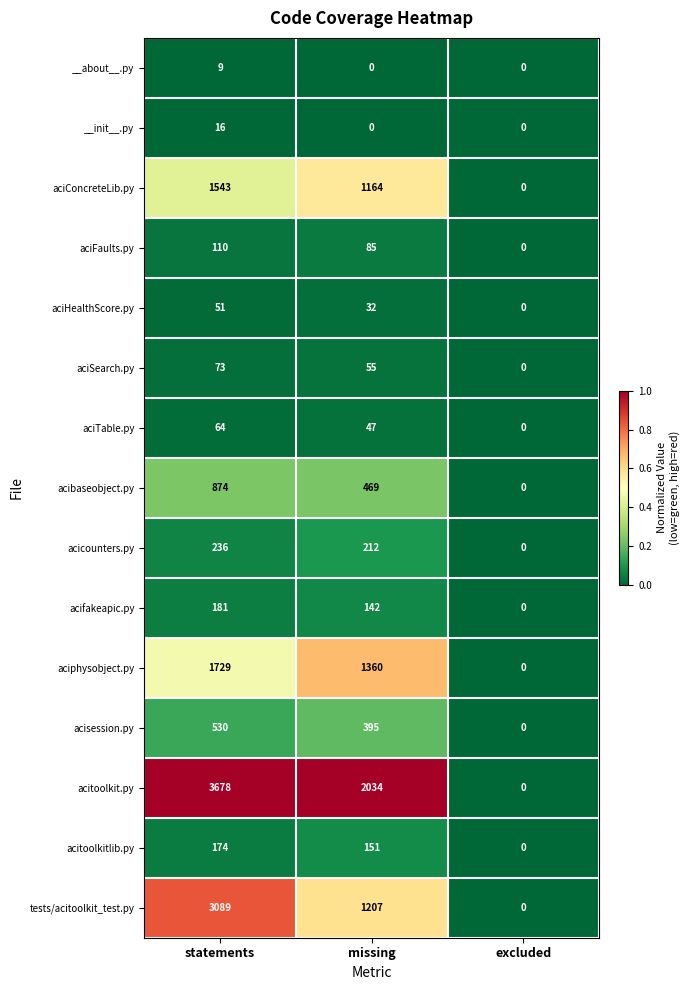

Count the number of categories in the chart.

3